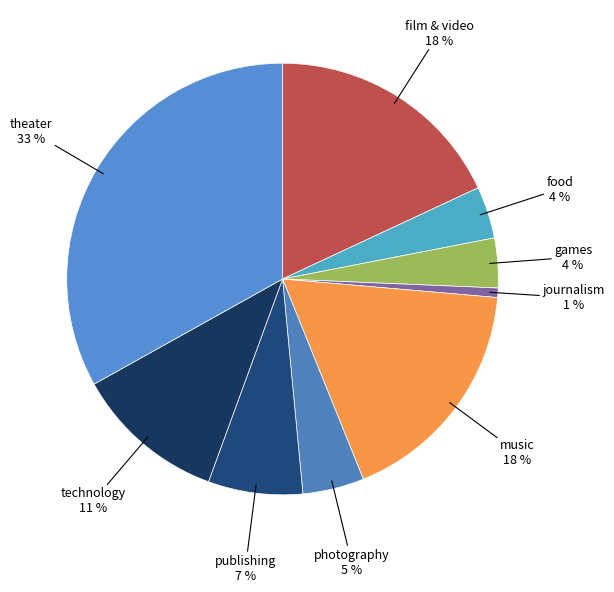

What is the smallest slice in the pie chart?

journalism